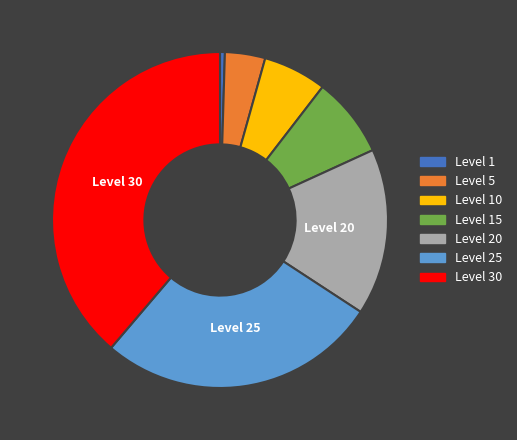

Is there any slice that represents more than half of the pie?

No